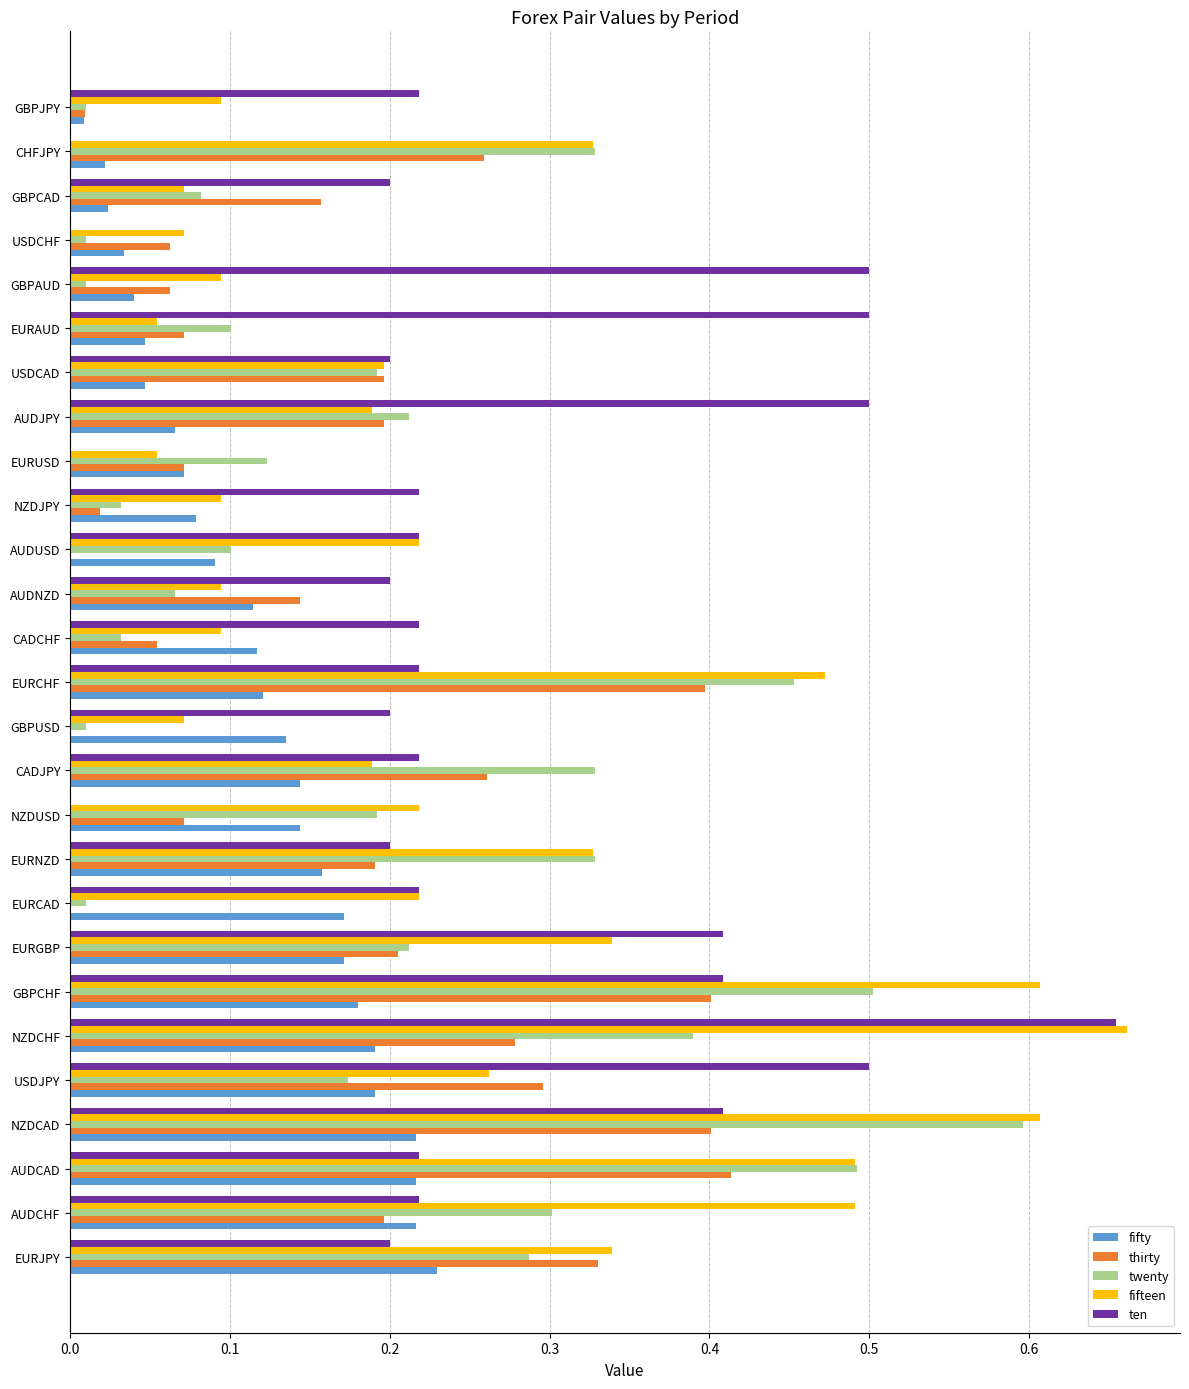

Is the value of ten at USDCAD greater than the value of fifty at EURGBP?

Yes